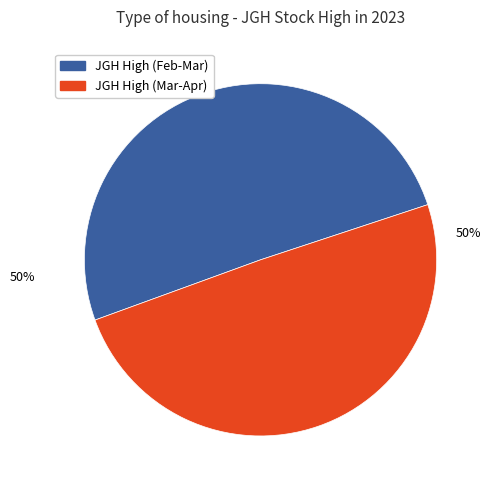

Count the number of slices in the pie.

2